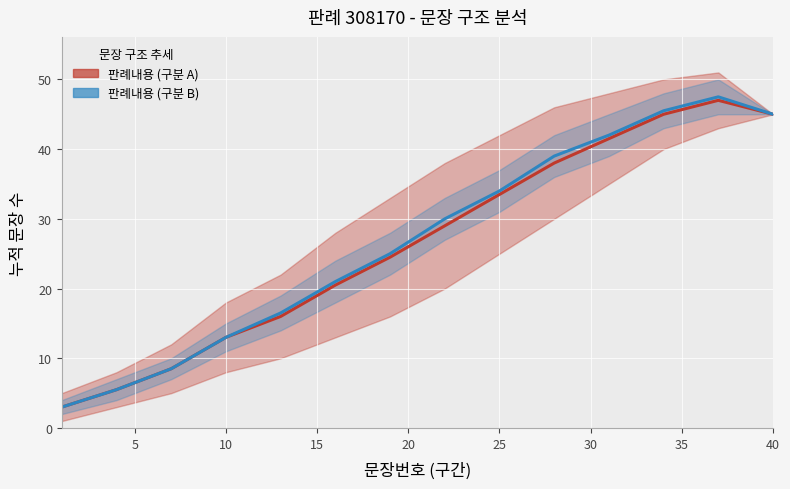

What is the difference between the maximum and minimum values in the 판례내용 (구분 A) series?

44.0